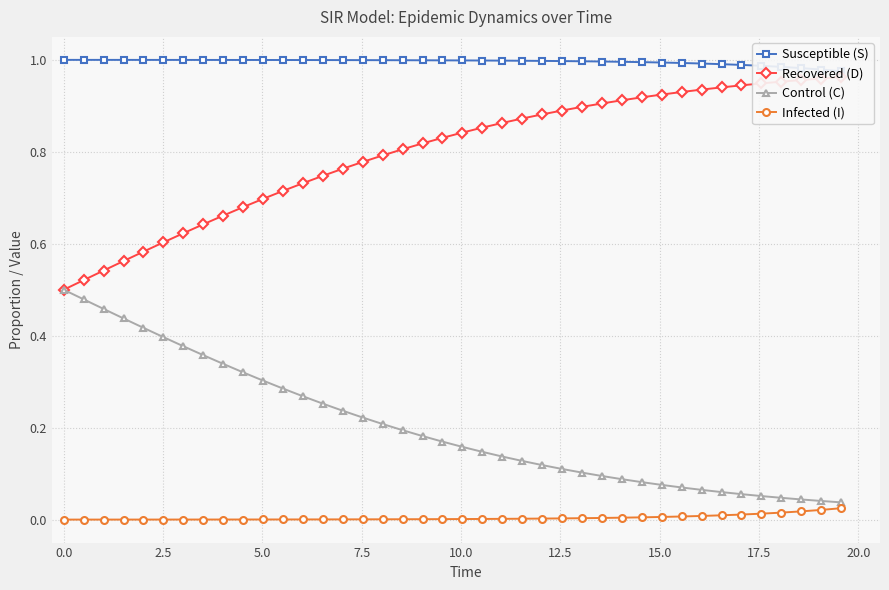

Reading left to right, transcribe all the data shown in this chart.

Susceptible (S): 1.0	1.0	1.0	1.0	1.0	1.0	1.0	1.0	1.0	1.0	1.0	1.0	1.0	1.0	1.0	1.0	1.0	1.0	1.0	1.0	1.0	1.0	1.0	1.0	1.0	1.0	1.0	1.0	1.0	1.0	1.0	1.0	1.0	1.0	1.0	1.0	1.0	1.0	1.0	1.0
Recovered (D): 0.5	0.5	0.5	0.6	0.6	0.6	0.6	0.6	0.7	0.7	0.7	0.7	0.7	0.7	0.8	0.8	0.8	0.8	0.8	0.8	0.8	0.9	0.9	0.9	0.9	0.9	0.9	0.9	0.9	0.9	0.9	0.9	0.9	0.9	0.9	0.9	1.0	1.0	1.0	1.0
Control (C): 0.5	0.5	0.5	0.4	0.4	0.4	0.4	0.4	0.3	0.3	0.3	0.3	0.3	0.3	0.2	0.2	0.2	0.2	0.2	0.2	0.2	0.1	0.1	0.1	0.1	0.1	0.1	0.1	0.1	0.1	0.1	0.1	0.1	0.1	0.1	0.1	0.0	0.0	0.0	0.0
Infected (I): 0.0	0.0	0.0	0.0	0.0	0.0	0.0	0.0	0.0	0.0	0.0	0.0	0.0	0.0	0.0	0.0	0.0	0.0	0.0	0.0	0.0	0.0	0.0	0.0	0.0	0.0	0.0	0.0	0.0	0.0	0.0	0.0	0.0	0.0	0.0	0.0	0.0	0.0	0.0	0.0